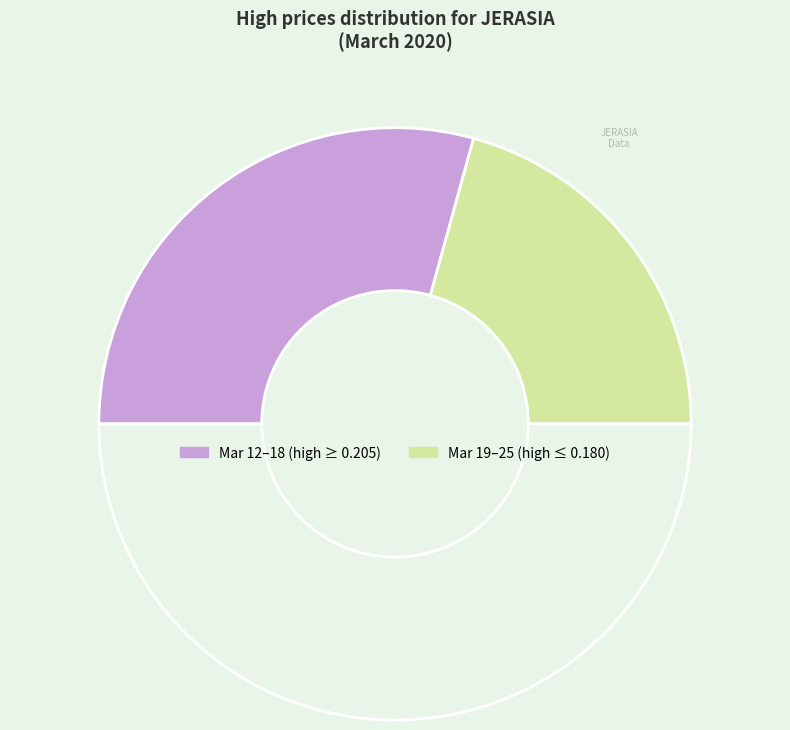

Count the number of slices in the pie.

3